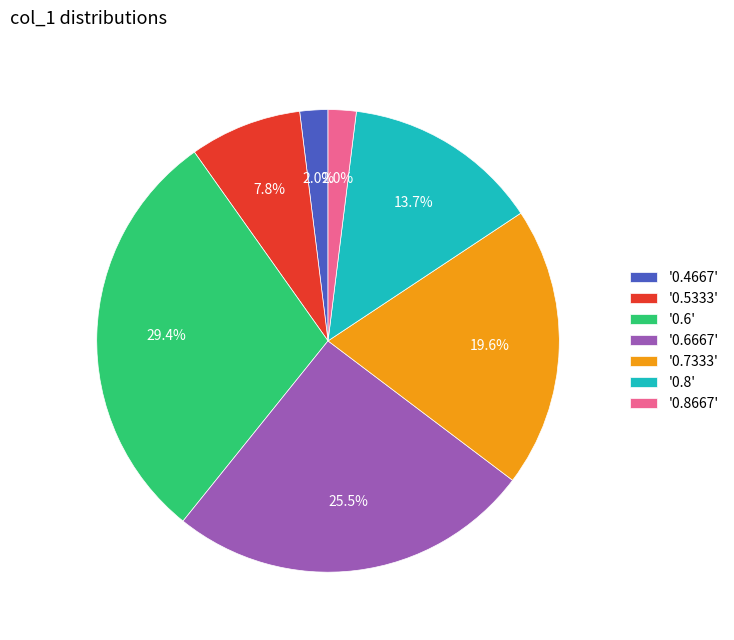

Combined, do '0.5333' and '0.4667' account for over 50%?

No